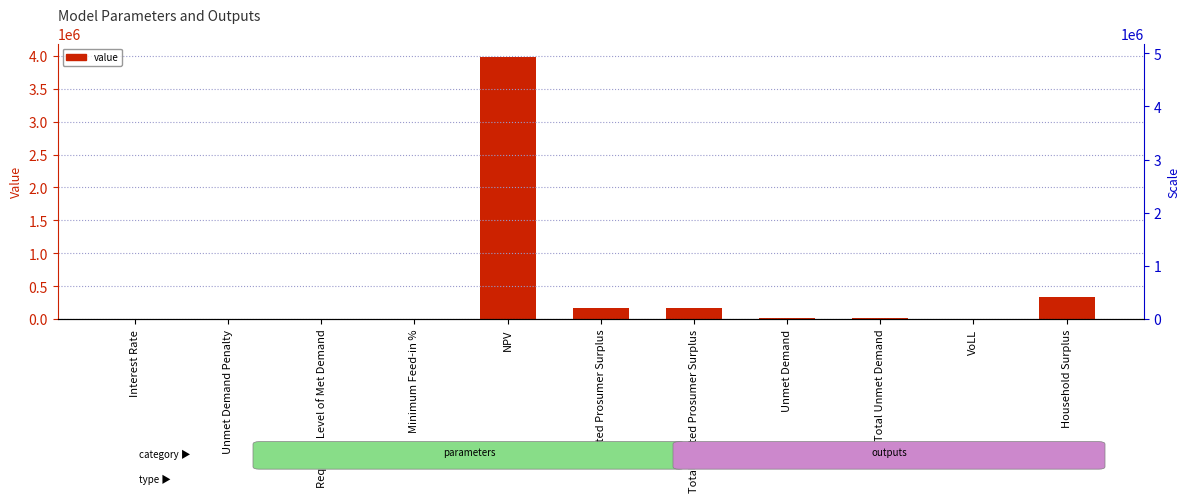

Between VoLL and Interest Rate, which is larger?

VoLL